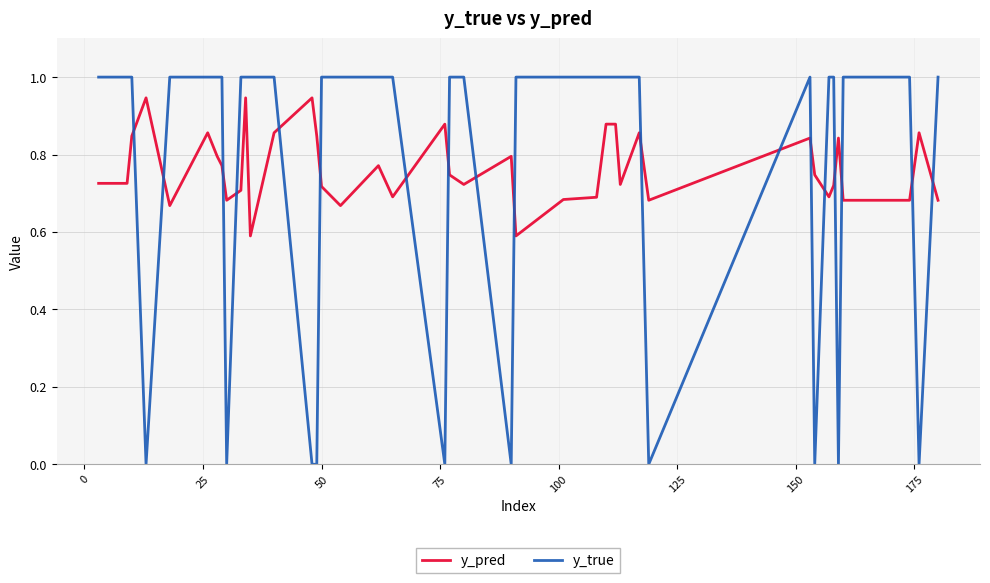

Rank the series by their maximum value, from highest to lowest.

y_true, y_pred